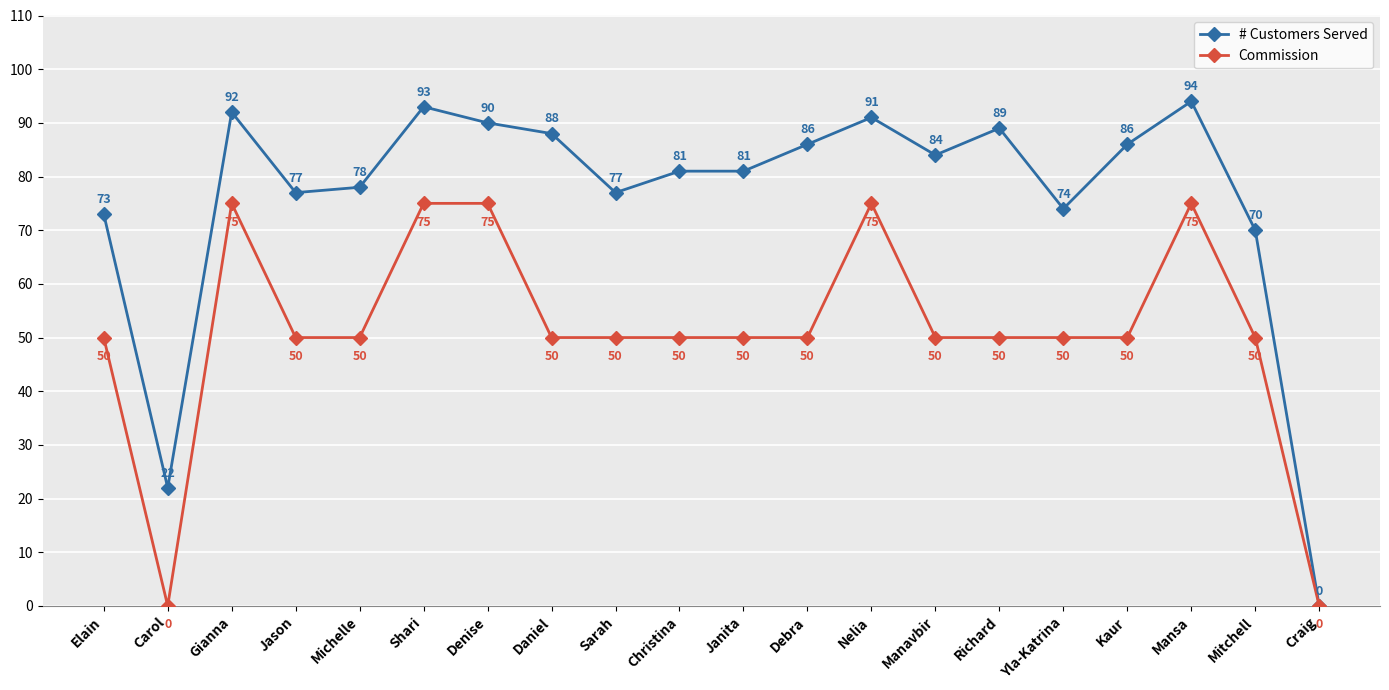

What is the average value of the Commission series?

51